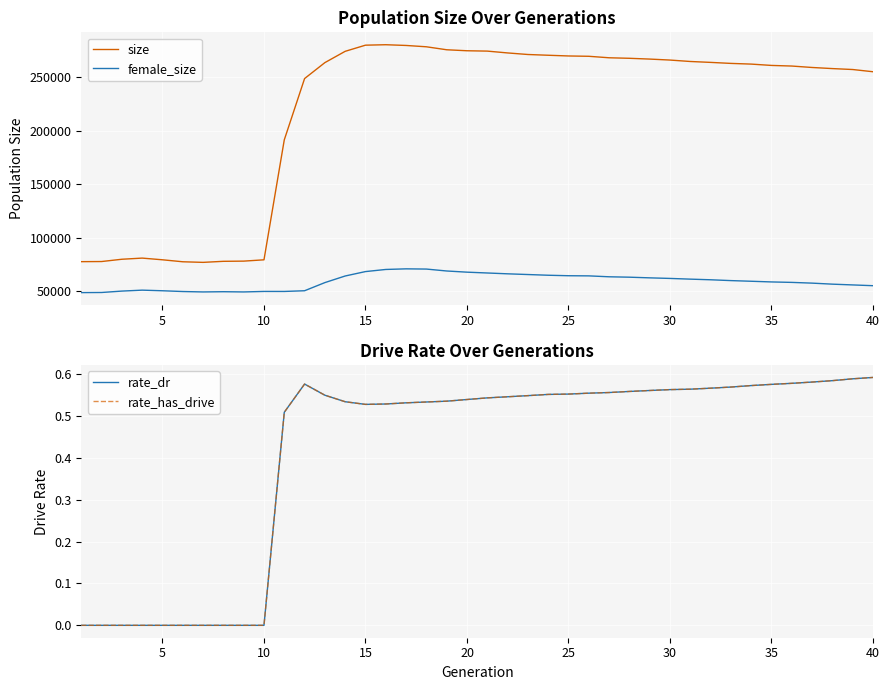

How many rate_dr values are between 0 and 1?

40